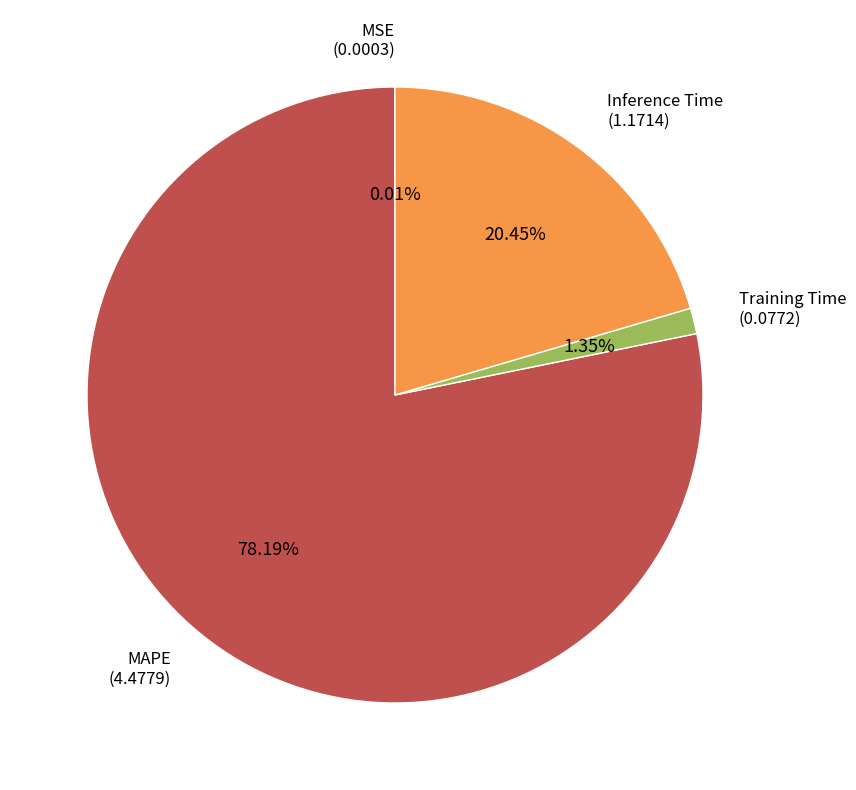

To the nearest percent, what is the average slice percentage?

25%